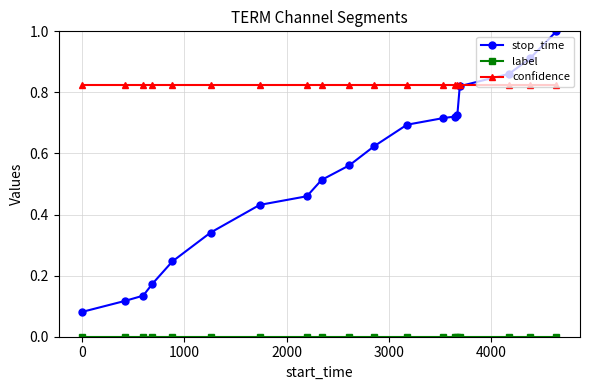

Which series has the largest total across all categories?

confidence